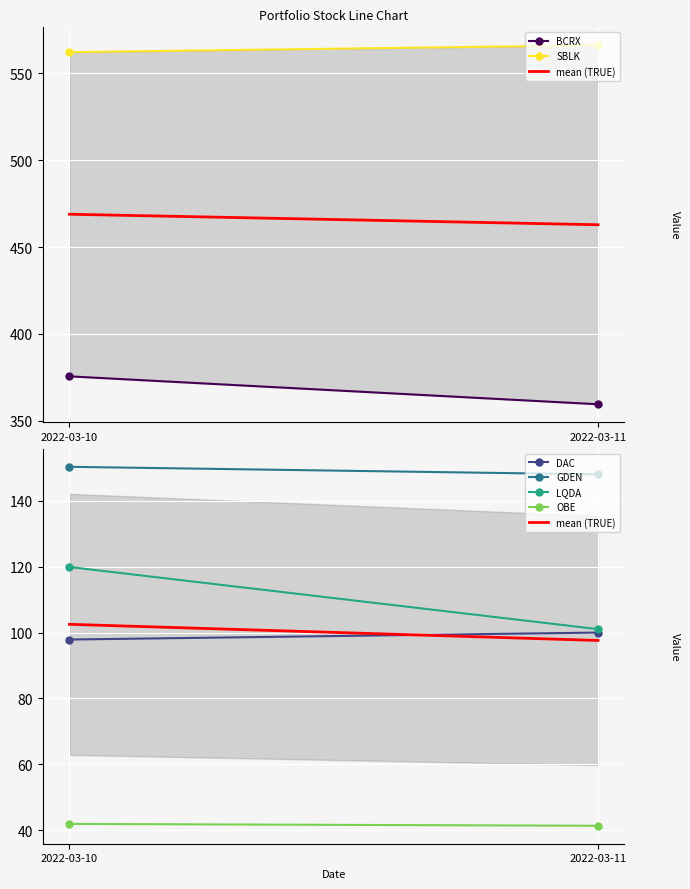

At how many categories does at least one series exceed 434?

2